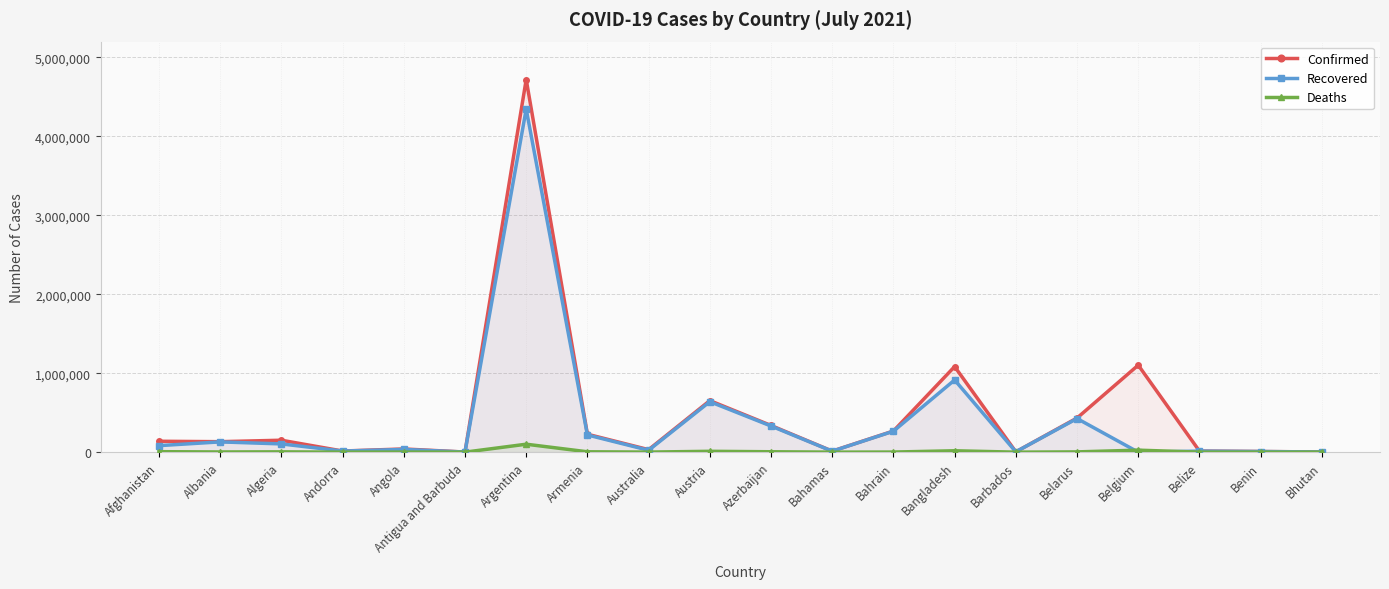

Does the chart display data point markers on the line(s)?

Yes